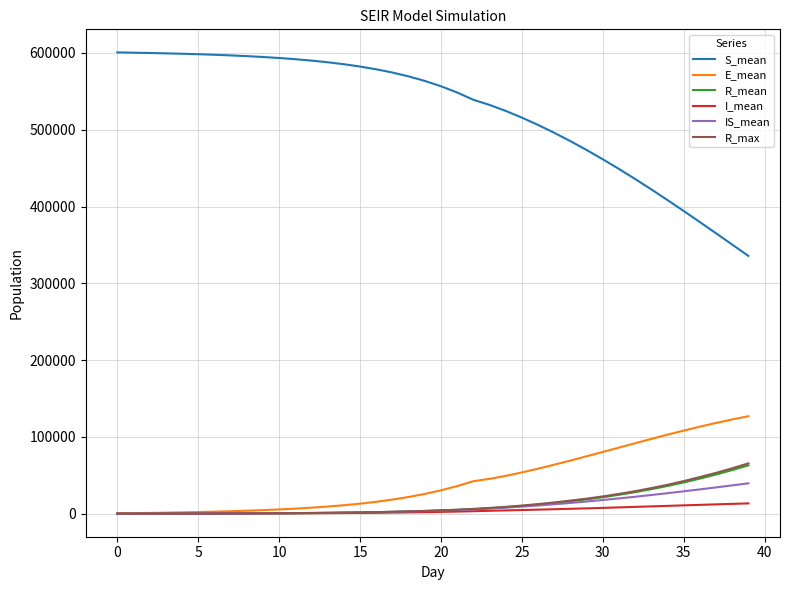

True or false: E_mean and S_mean intersect in this chart.

False